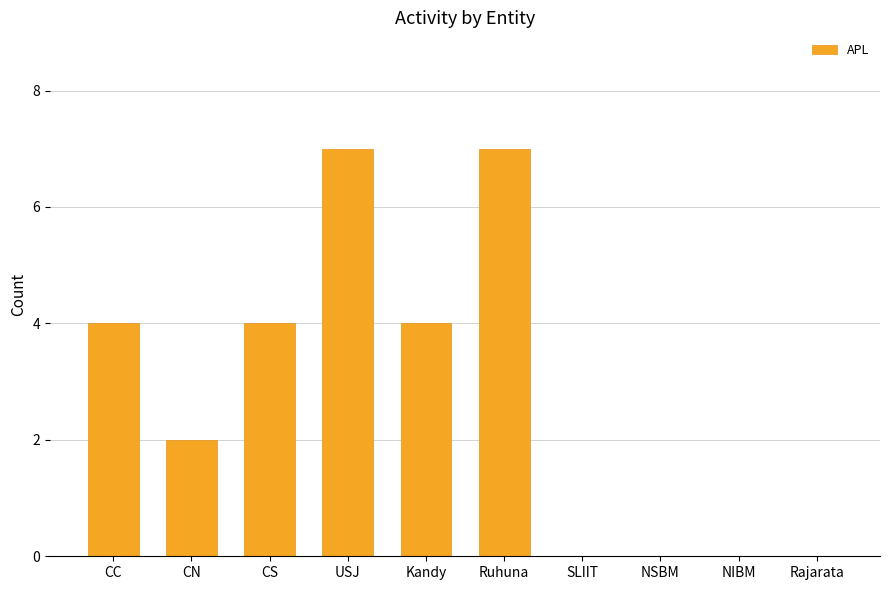

True or false: the data shows 2 at Kandy.

False